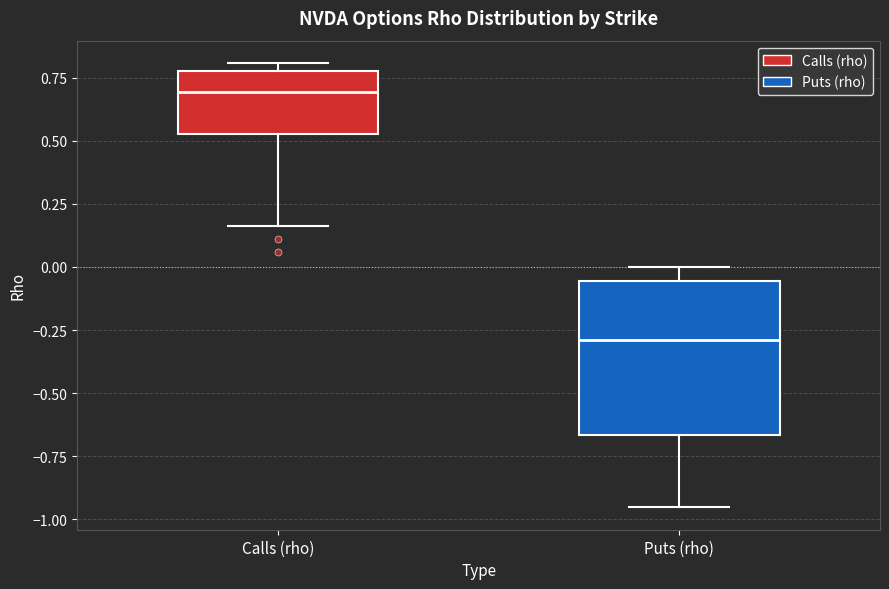

Comparing the boxes themselves (not the whiskers), which one is the tallest?

Puts (rho)